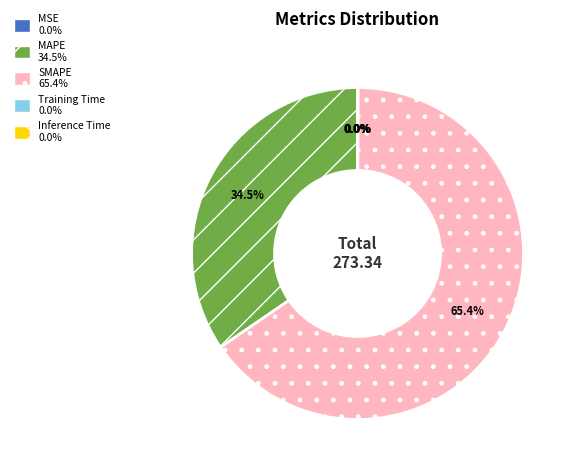

What percentage is the SMAPE slice, to the nearest percent?

65%